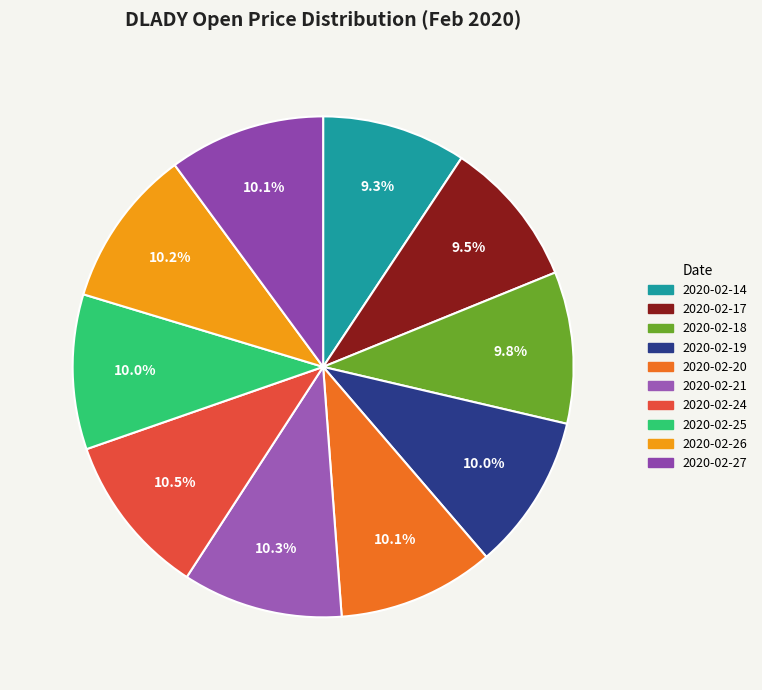

How many slices are in this pie chart?

10